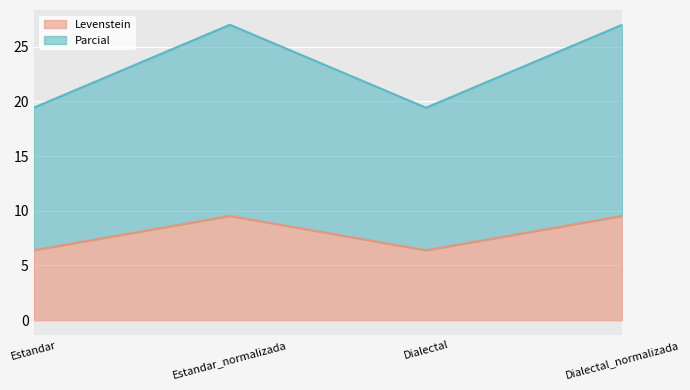

At which label is Levenstein closest to 7?

Estandar